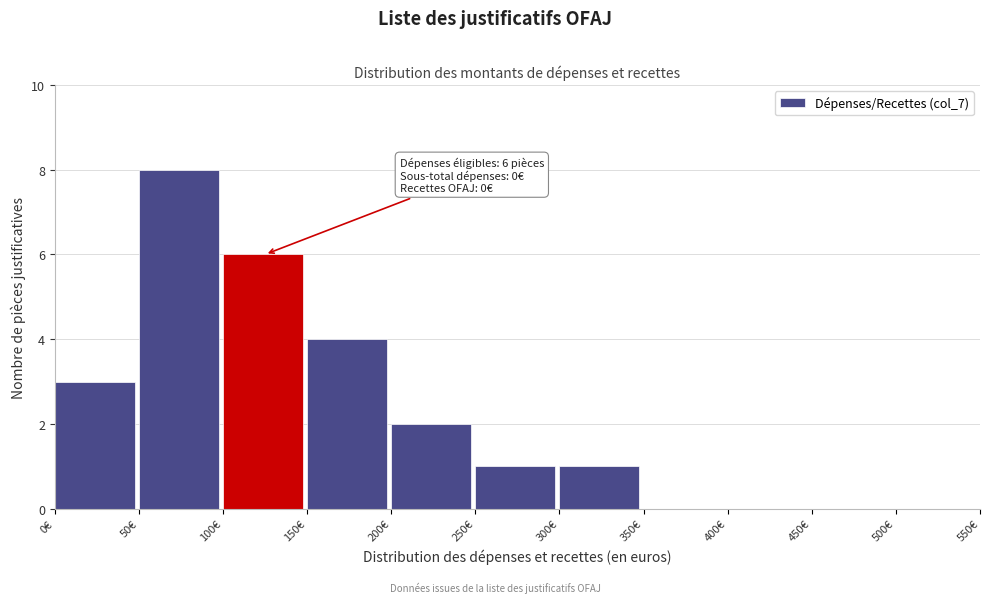

Reading left to right, list all the values displayed in this chart.

0€=3	50€=8	100€=6	150€=4	200€=2	250€=1	300€=1	350€=0	400€=0	450€=0	500€=0